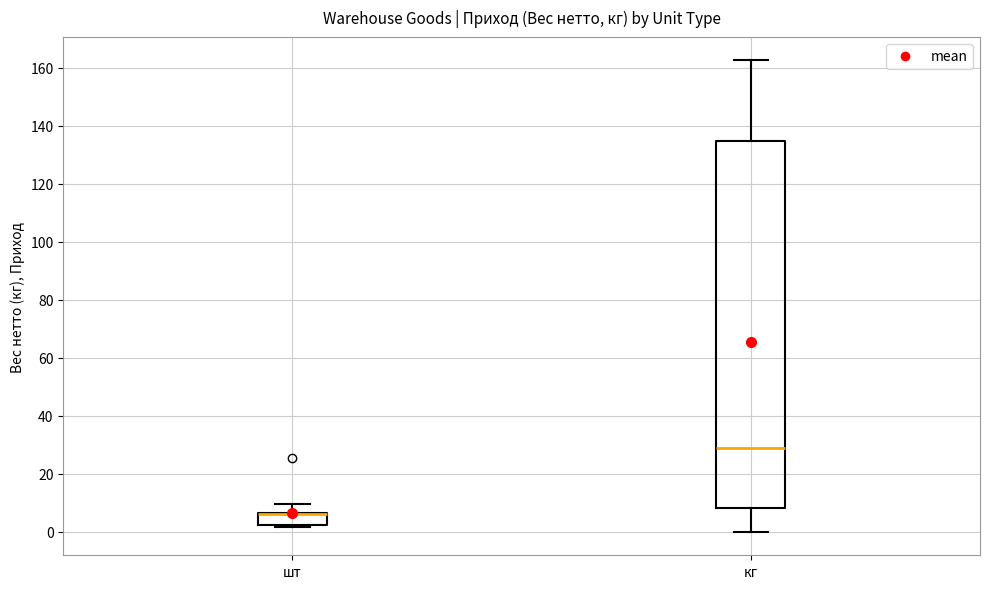

Reading left to right, read every box against the y-axis: the position of its median line, the range the box covers, and the ends of its whiskers. The values are not printed on the chart, so give them approximately, as read against the axis.

шт: median 6 (drawn on the box's upper edge), box 2 to 6, whiskers 2 (just below the box's lower edge) to 10
кг: median 28, box 8 to 134, whiskers 0 to 162